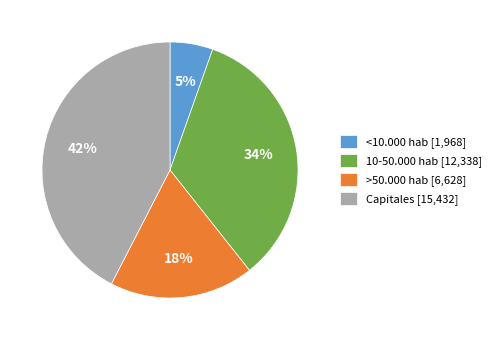

Is the sum of <10.000 hab [1,968] and >50.000 hab [6,628] greater than half?

No